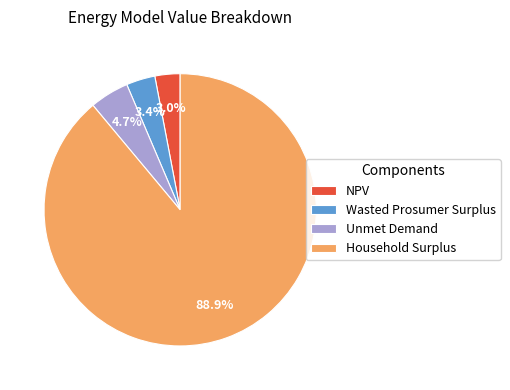

Which slice is the largest?

Household Surplus